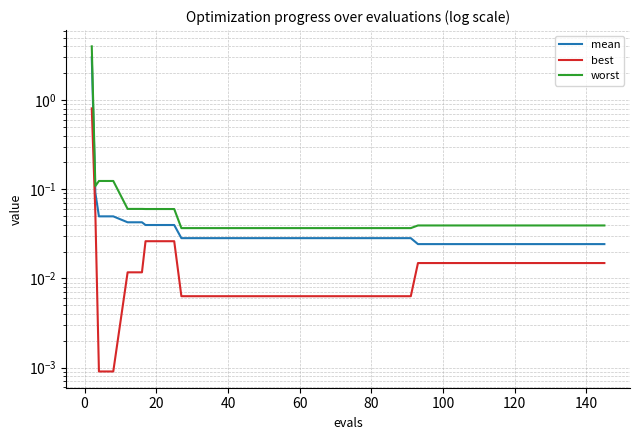

The value of worst at 40 is 0.2. True or false?

False